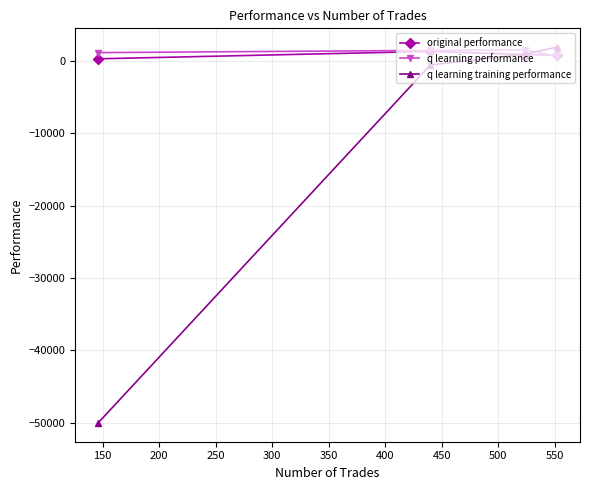

Which series has the largest range (max minus min)?

q learning training performance